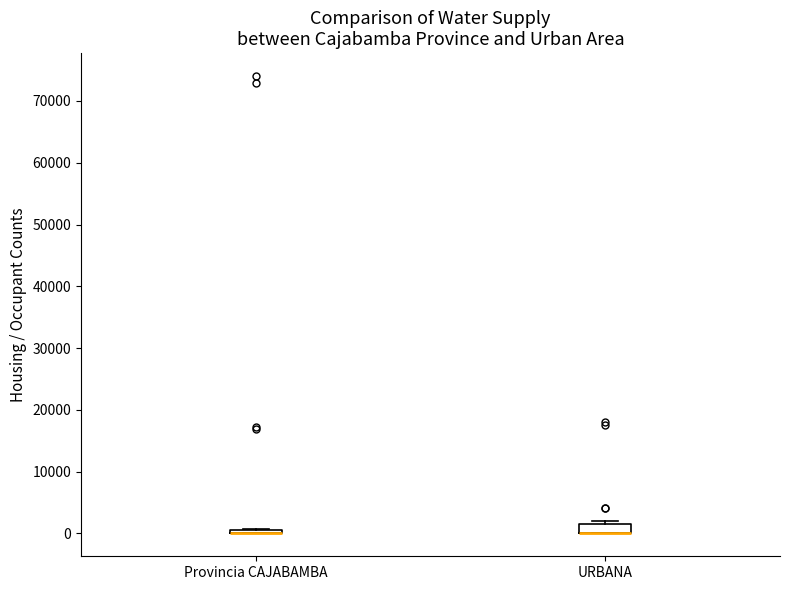

Where is the lower edge of the box for Provincia CAJABAMBA on the y-axis? The values are not printed on the chart, so give them approximately, as read against the axis.

0